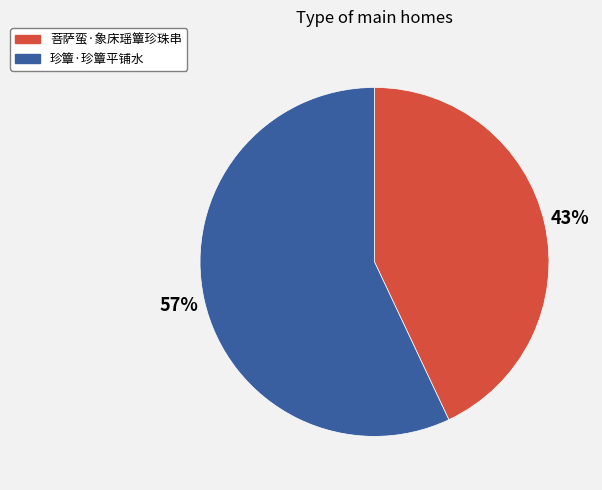

How many slices are in this pie chart?

2